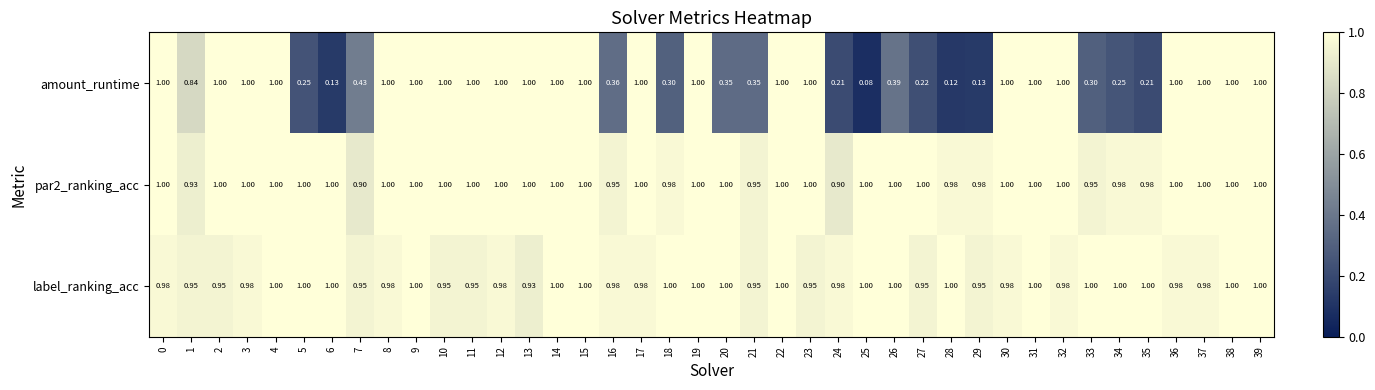

Which series changed the most between 3 and 27?

amount_runtime